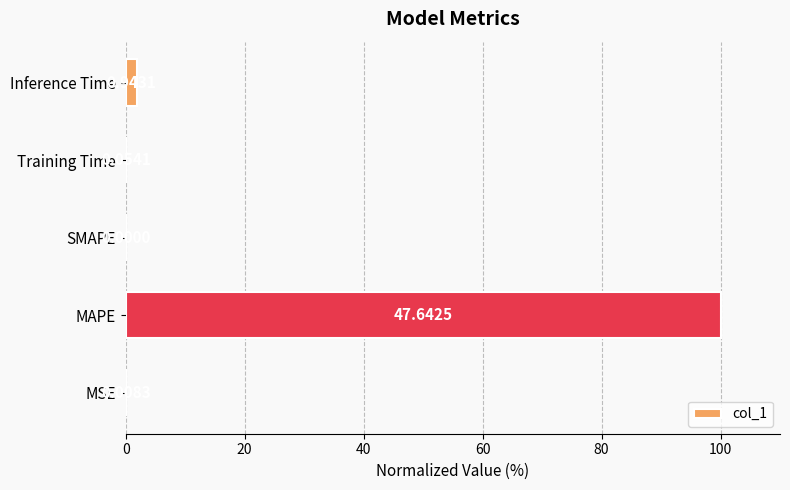

How many series are shown in this chart?

1